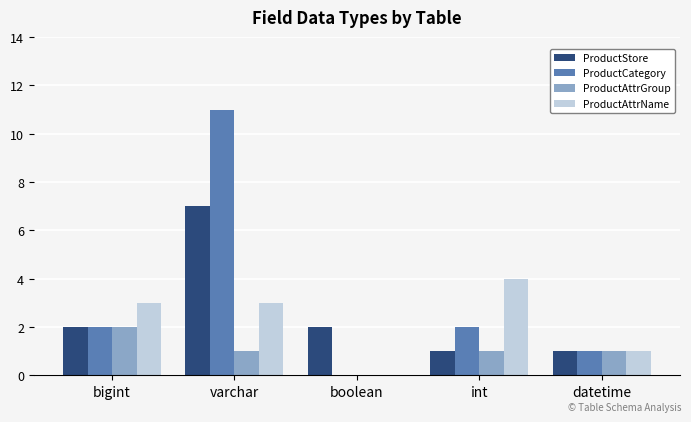

Is the value of ProductStore at boolean greater than the value of ProductAttrName at boolean?

Yes